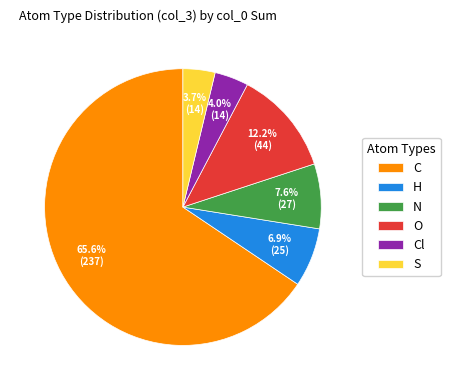

To the nearest percent, what percentage of the pie is O?

12%